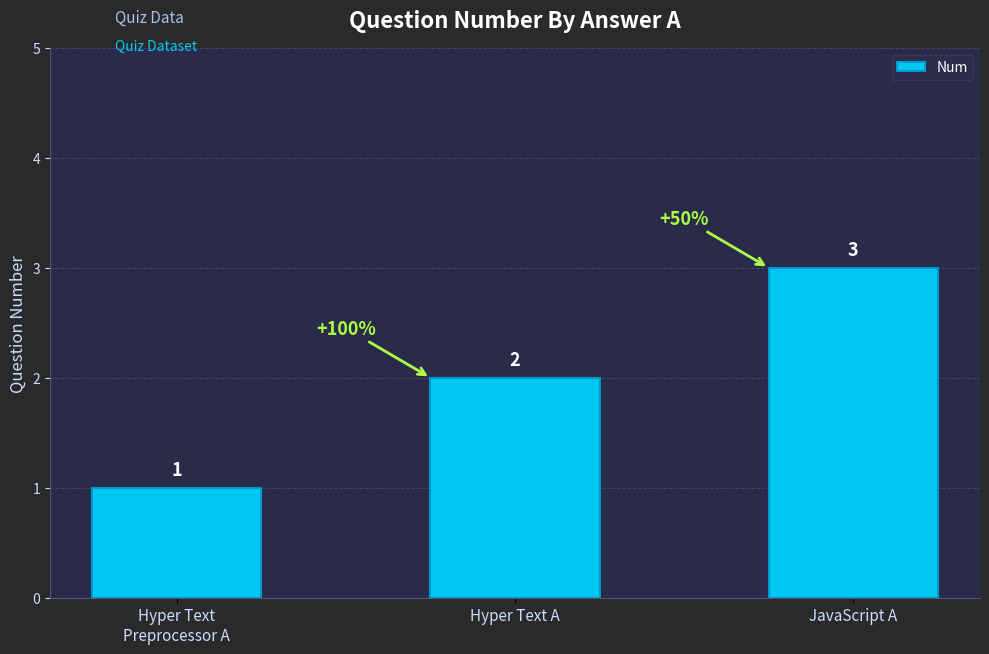

The value at Hyper Text
Preprocessor A is 1. True or false?

True